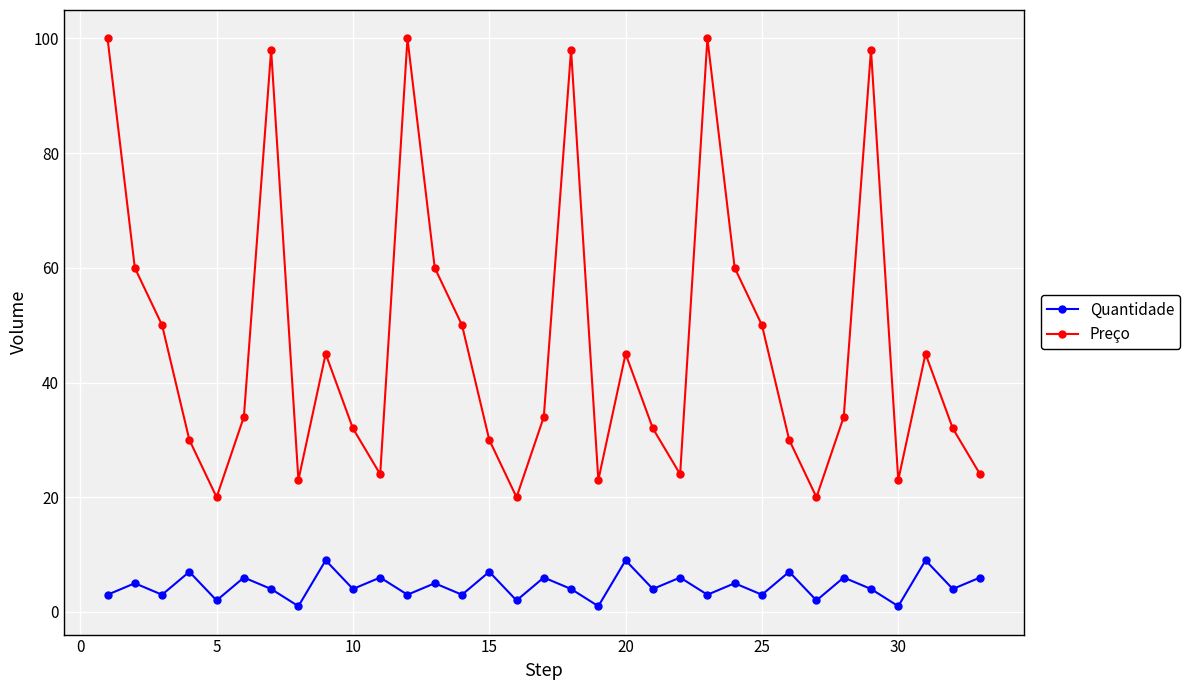

What are all the series names shown in the legend?

Quantidade, Preço